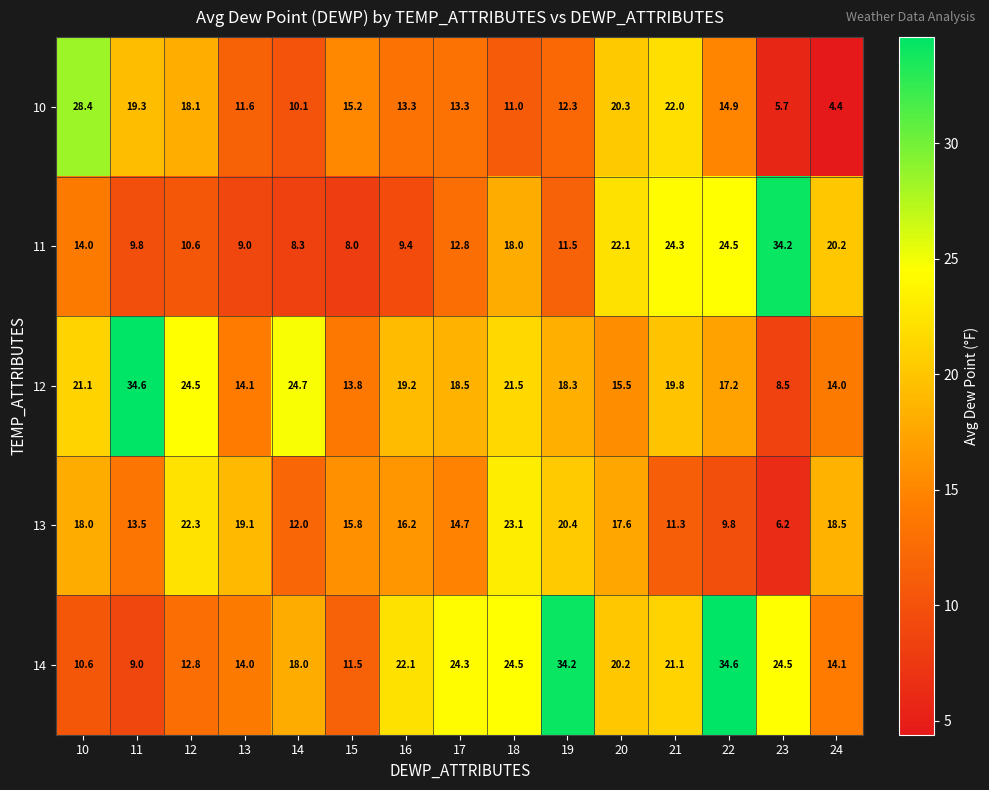

Count the number of categories in the chart.

15